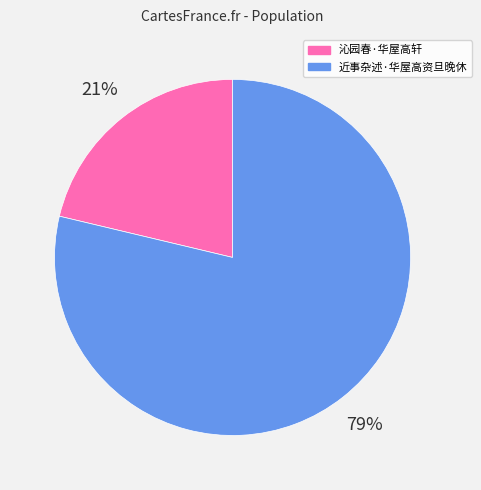

Rank the categories by value from lowest to highest.

沁园春·华屋高轩, 近事杂述·华屋高资旦晚休